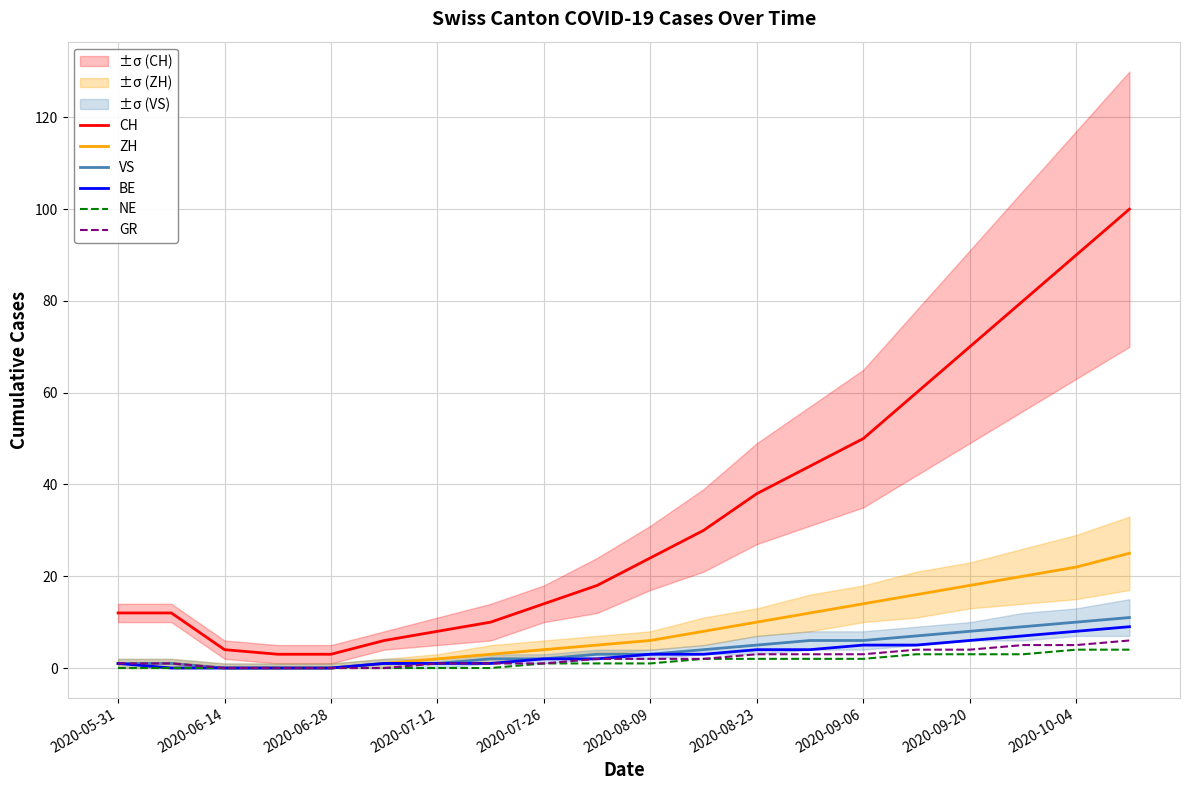

The value of CH at 2020-07-26 is 14. True or false?

True